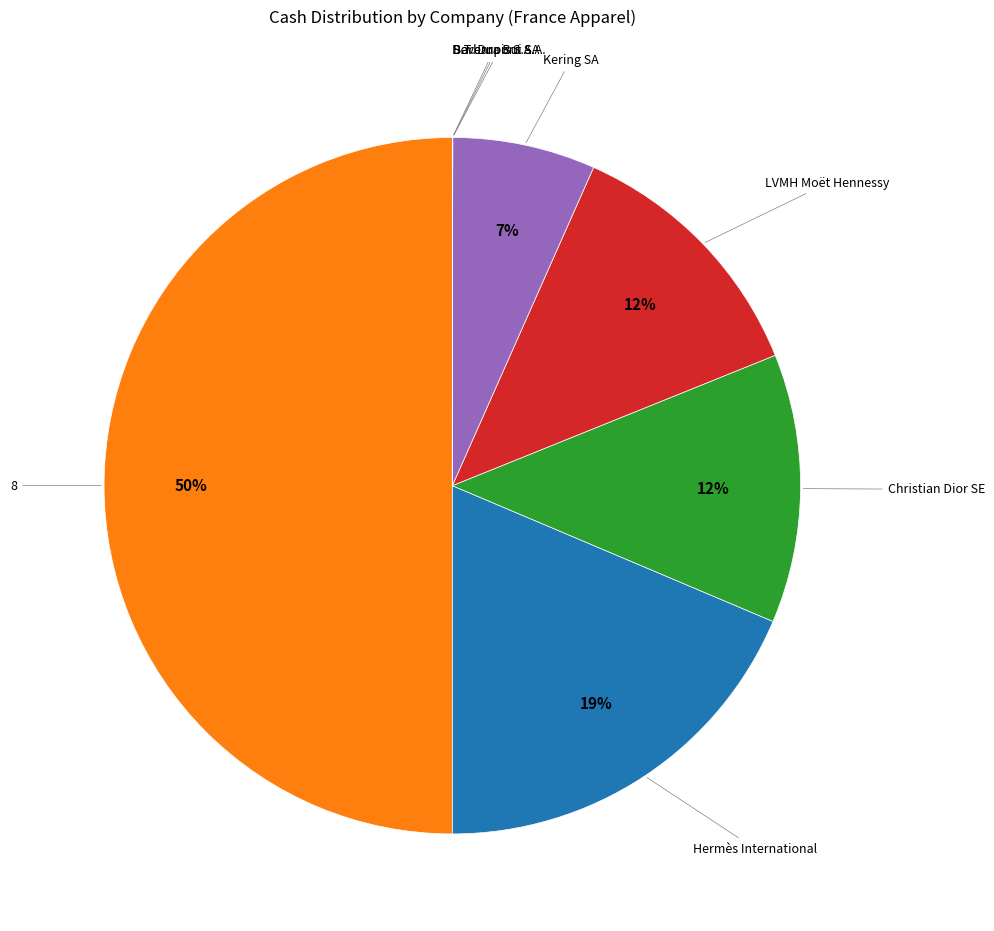

To the nearest percent, what is the average slice percentage?

12%